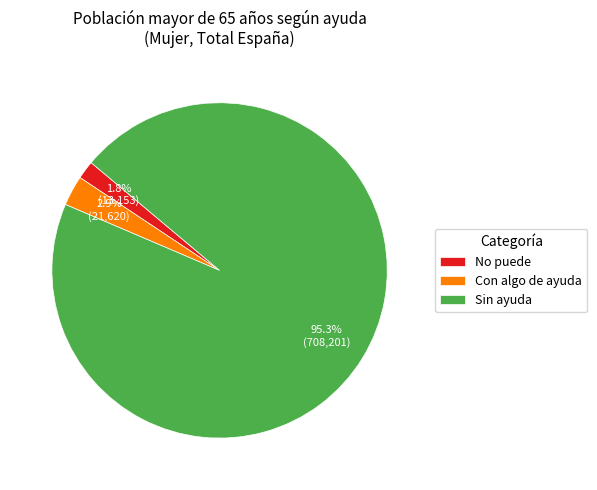

What is the smallest slice in the pie chart?

No puede